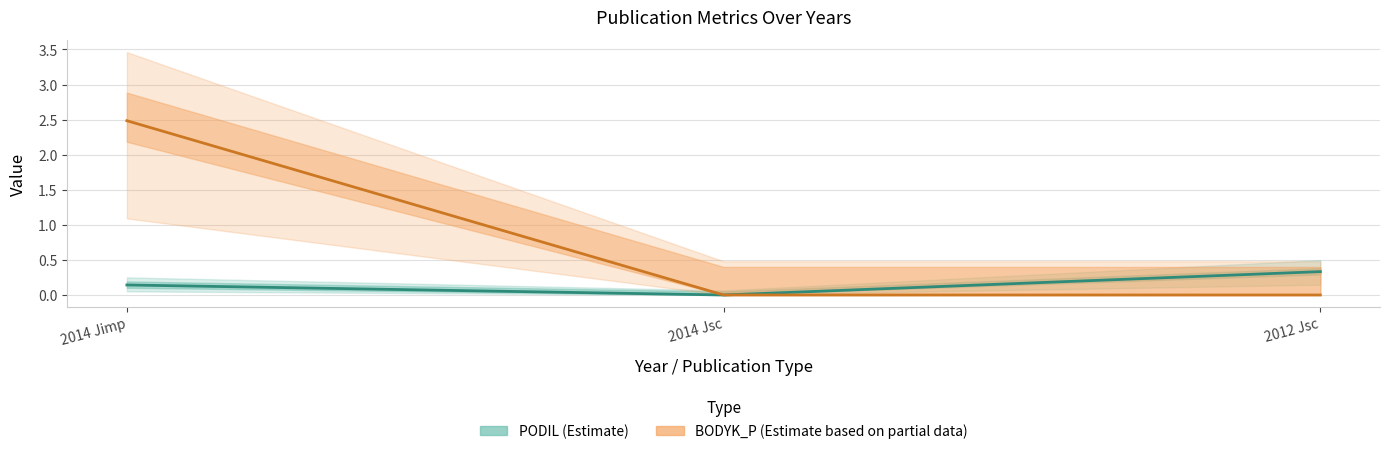

Count the BODYK_P (Estimate based on partial data) values in the range 0 to 2.

2